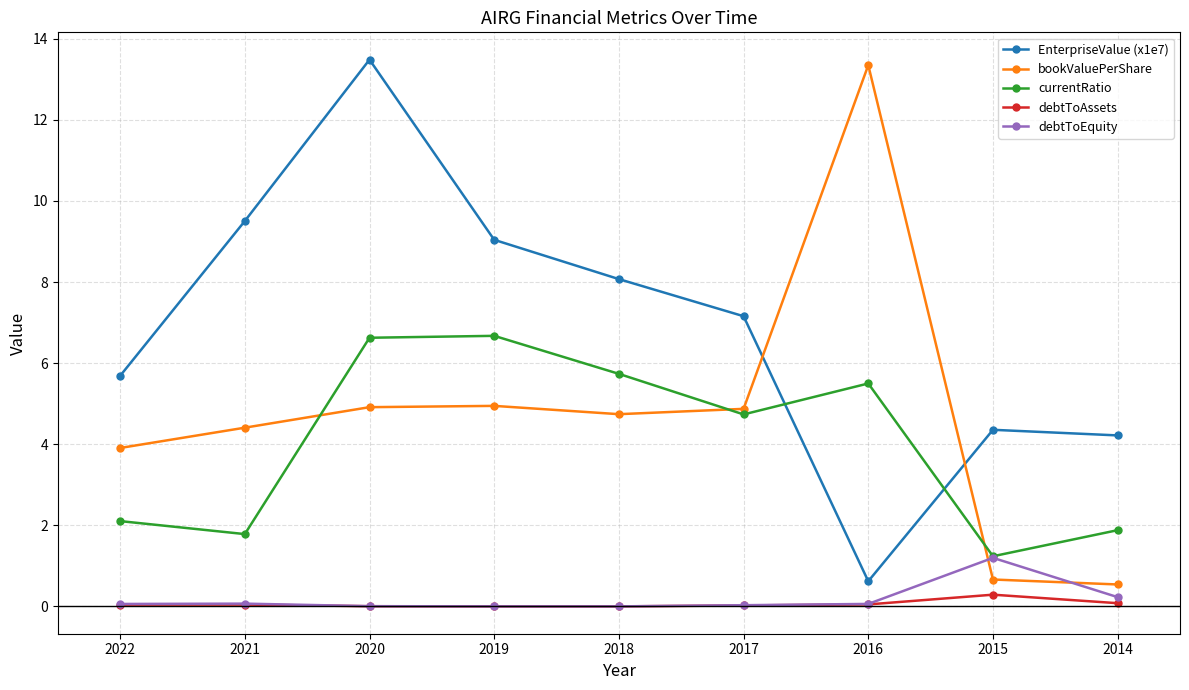

After their last crossing, which series has the higher values: debtToEquity or bookValuePerShare?

bookValuePerShare